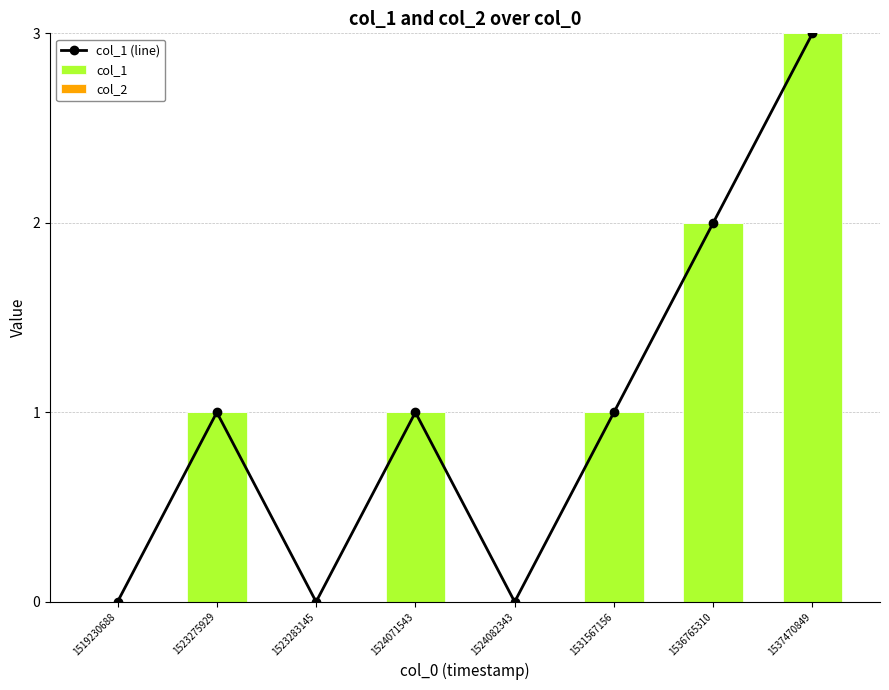

Is it true that col_2 equals 0 at 1537470849?

True